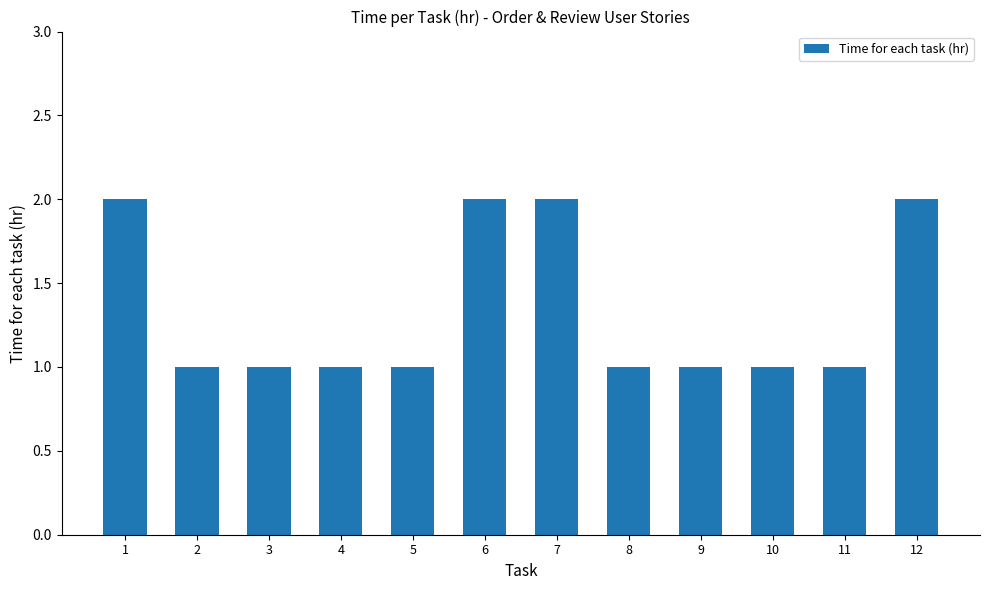

True or false: the data shows 1 at 5.

True